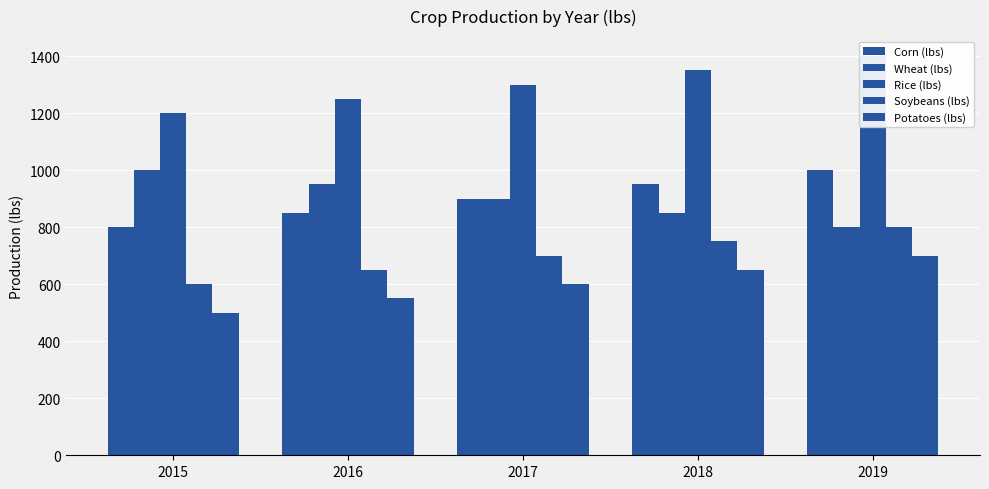

Reading right to left, extract all data points from this chart.

Corn (lbs): 2019=1000	2018=950	2017=900	2016=850	2015=800
Wheat (lbs): 2019=800	2018=850	2017=900	2016=950	2015=1000
Rice (lbs): 2019=1400	2018=1350	2017=1300	2016=1250	2015=1200
Soybeans (lbs): 2019=800	2018=750	2017=700	2016=650	2015=600
Potatoes (lbs): 2019=700	2018=650	2017=600	2016=550	2015=500